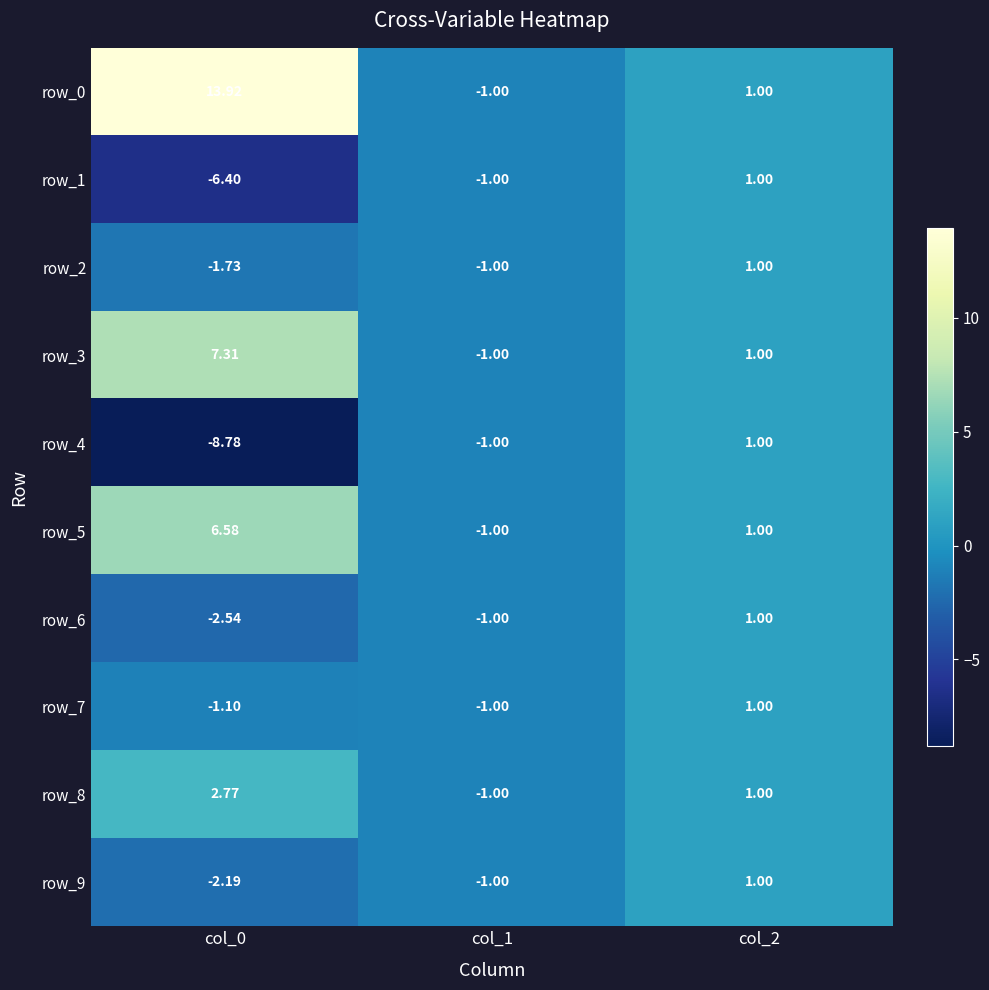

How many values in row_3 are below zero?

1